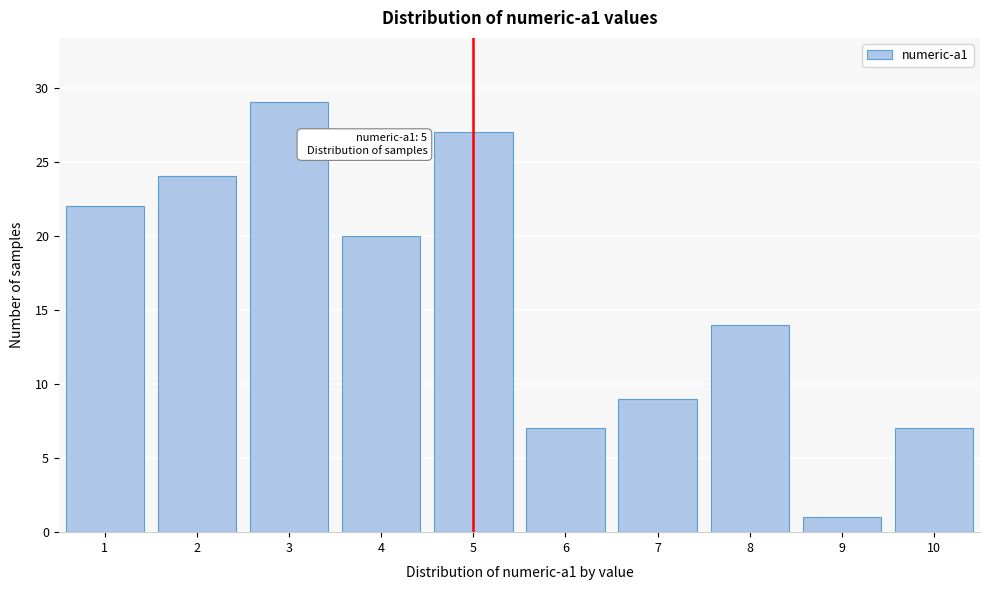

Reading left to right, transcribe all the data shown in this chart.

1=22	2=24	3=29	4=20	5=27	6=7	7=9	8=14	9=1	10=7